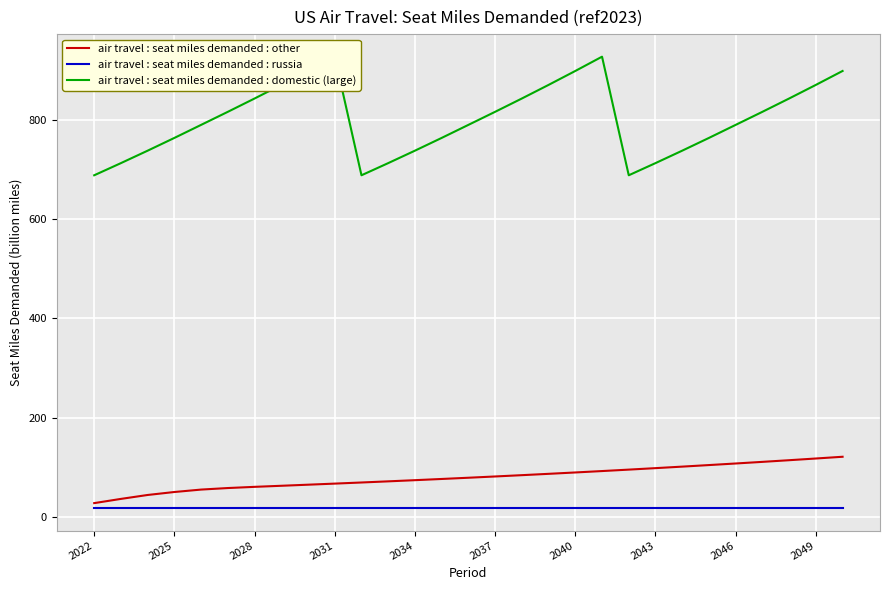

What is the maximum value for air travel : seat miles demanded : other?

121.2